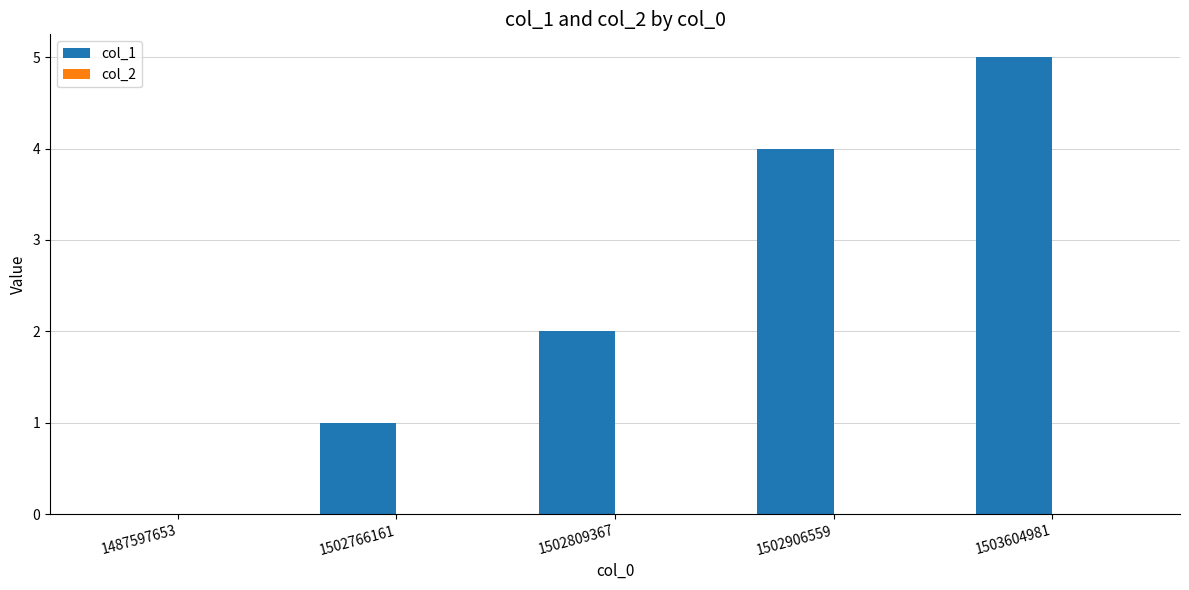

Approximately how many times larger is the value at 1502906559 compared to 1502766161?

4.0